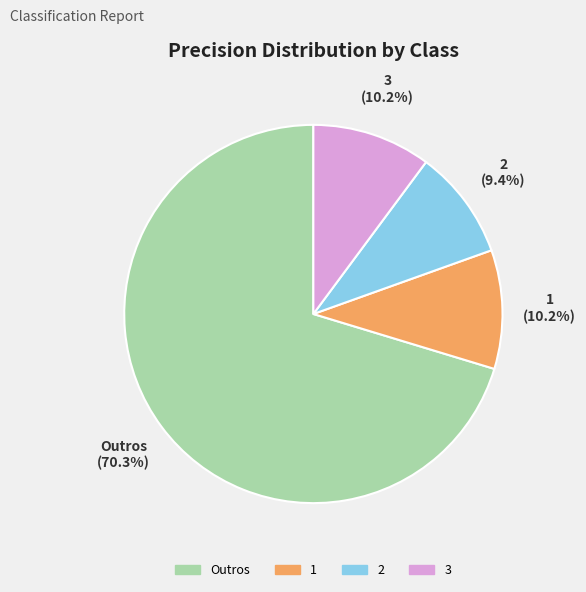

What is the ratio of the value at 1 to the value at 3?

1.0